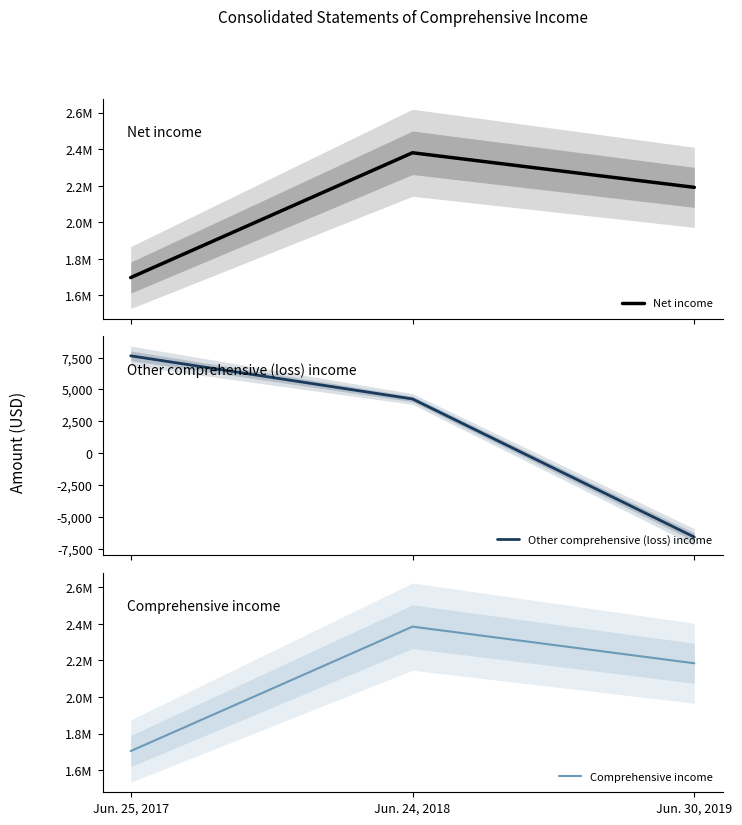

Is it true that Comprehensive income equals 2480887 at Jun. 25, 2017?

False